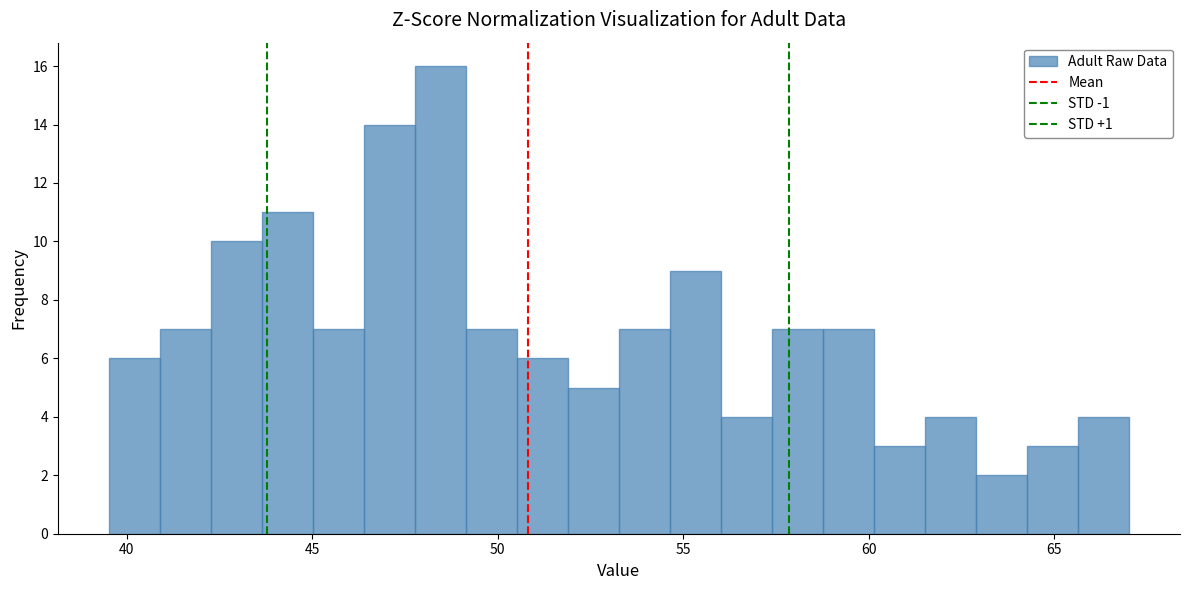

Read against the x-axis, roughly where is the centre of the tallest bar?

48.5